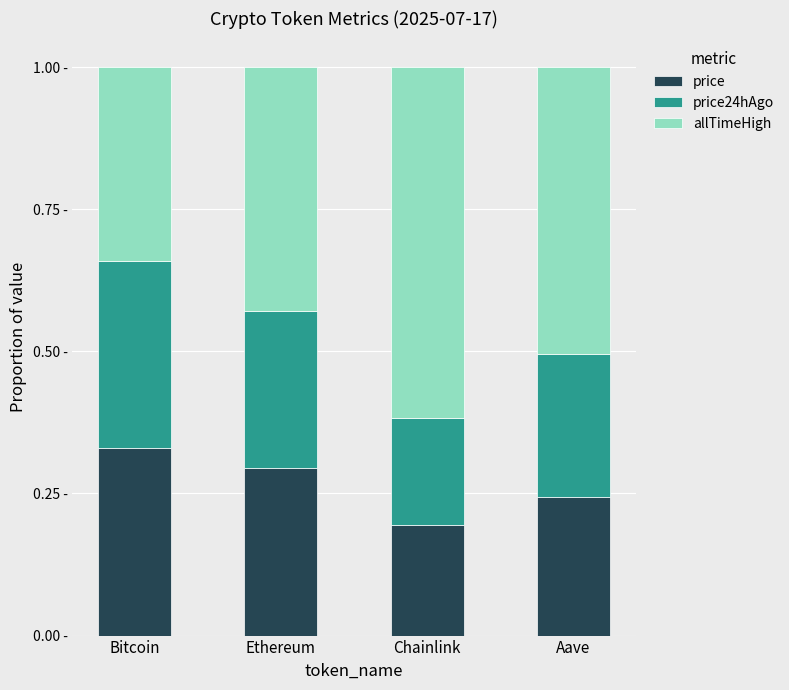

What is the difference between the allTimeHigh values at Aave and Ethereum?

0.1